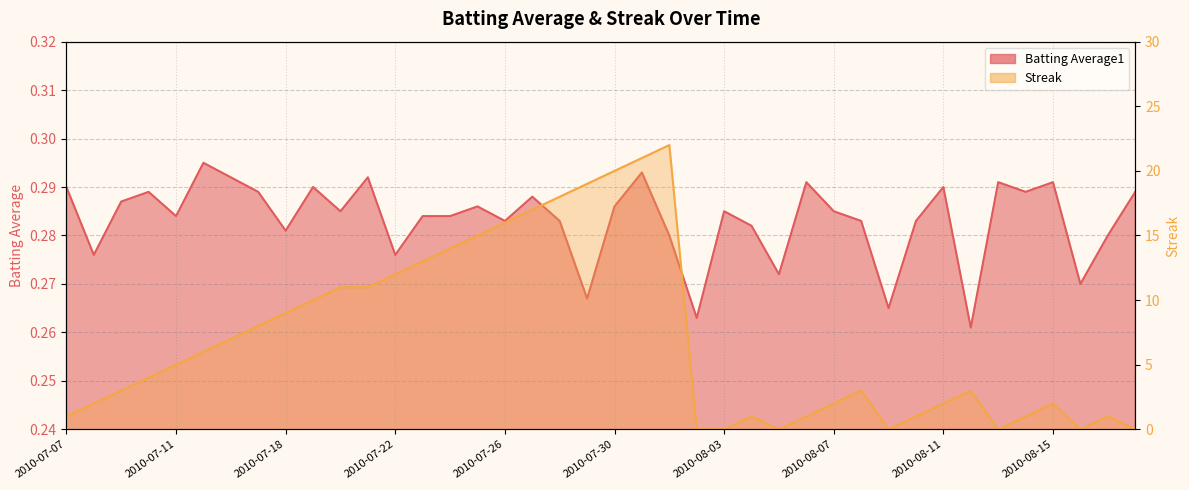

Between 2010-07-31 and 2010-08-10, which series saw the biggest shift?

Streak